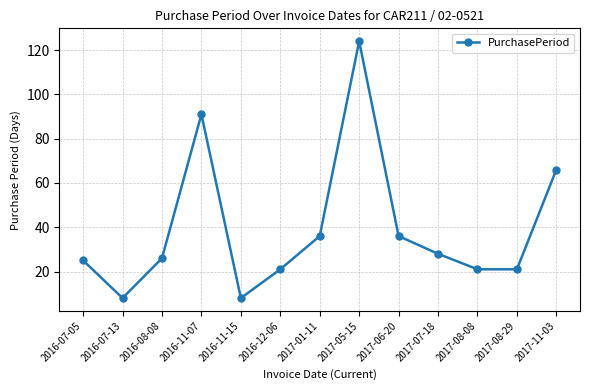

What is the difference between the values at 2017-08-29 and 2017-11-03?

45